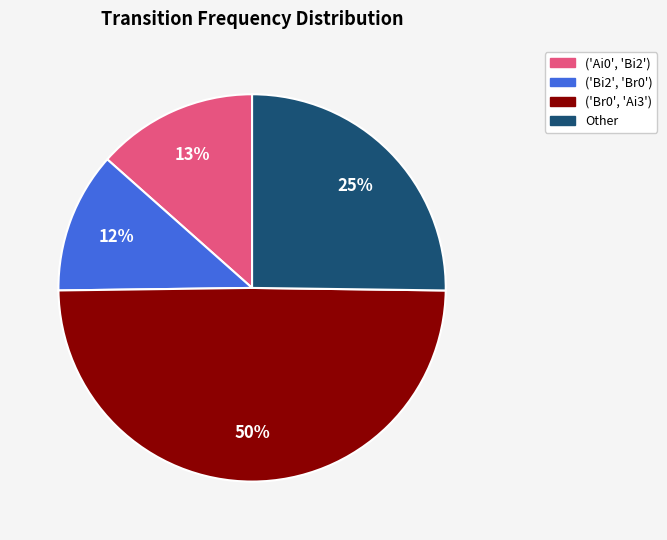

Does ('Bi2', 'Br0') account for over 50% of the chart?

No